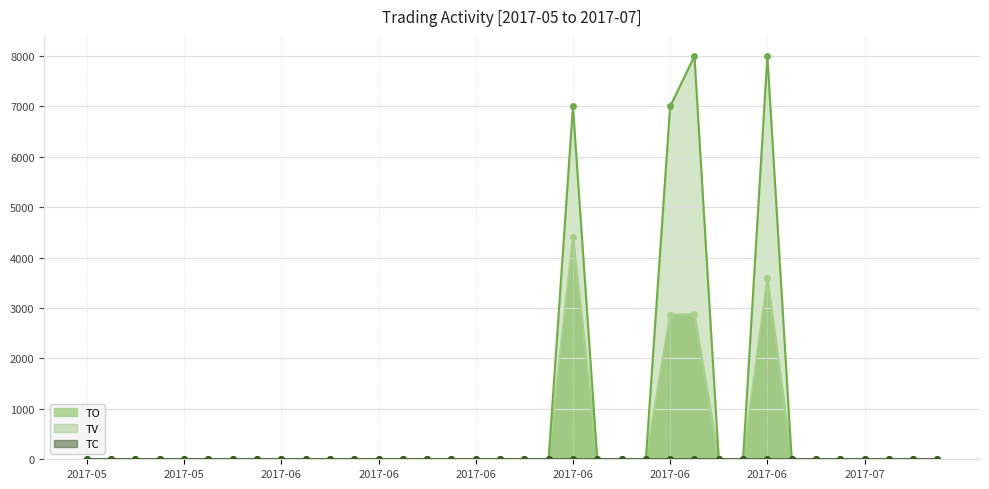

Reading right to left, transcribe all the data shown in this chart.

TO: 0	0	0	0	0	0	0	3600	0	0	2880	2870	0	0	0	4410	0	0	0	0	0	0	0	0	0	0	0	0	0	0	0	0	0	0	0	0
TV: 0	0	0	0	0	0	0	8000	0	0	8000	7000	0	0	0	7000	0	0	0	0	0	0	0	0	0	0	0	0	0	0	0	0	0	0	0	0
TC: 0	0	0	0	0	0	0	1	0	0	1	1	0	0	0	1	0	0	0	0	0	0	0	0	0	0	0	0	0	0	0	0	0	0	0	0